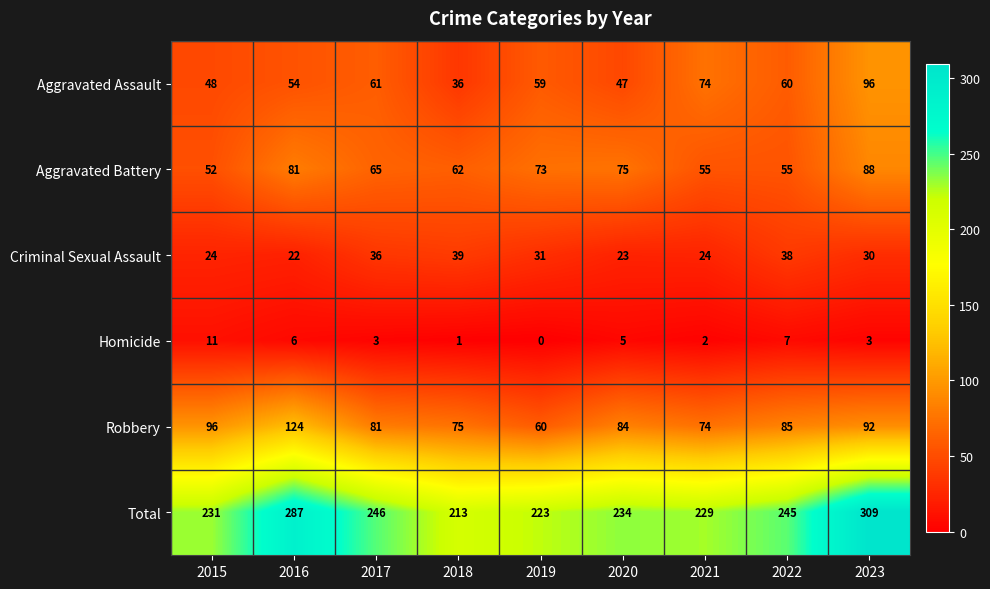

Which category has the lowest value in the Aggravated Battery series?

2015